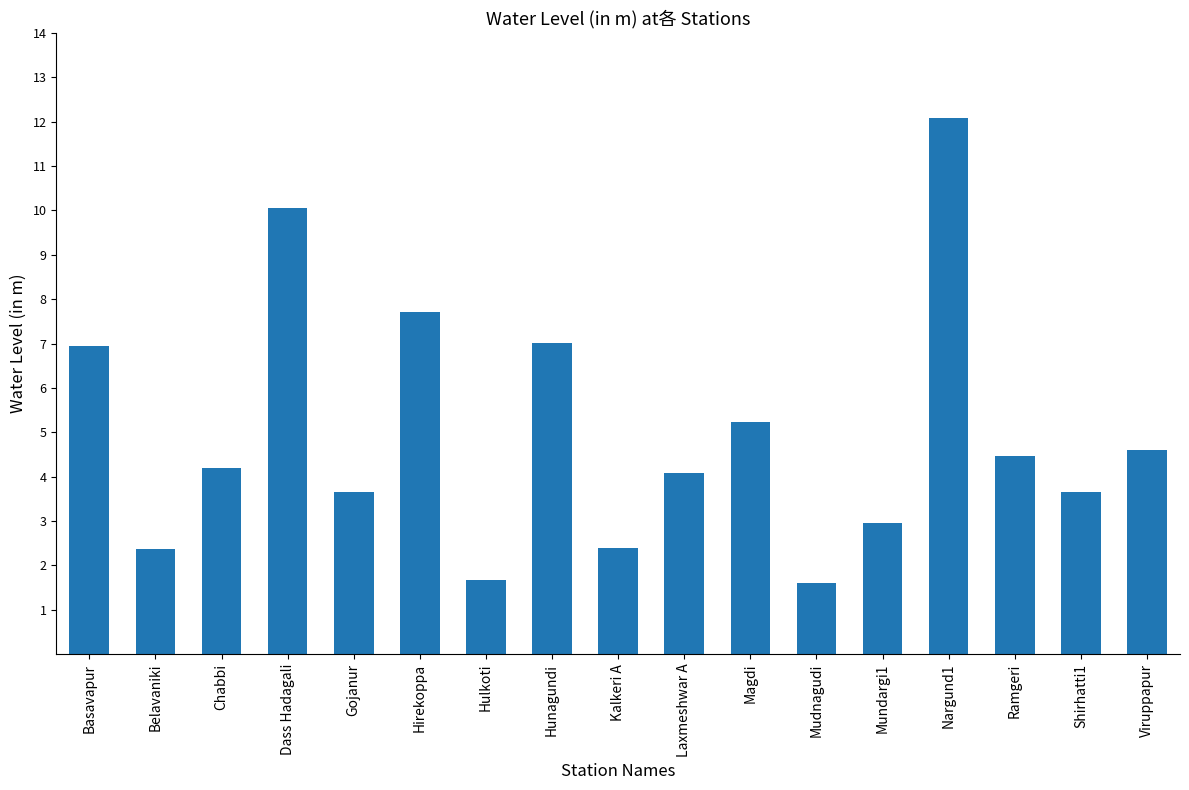

Which category has the highest value across all series?

Nargund1